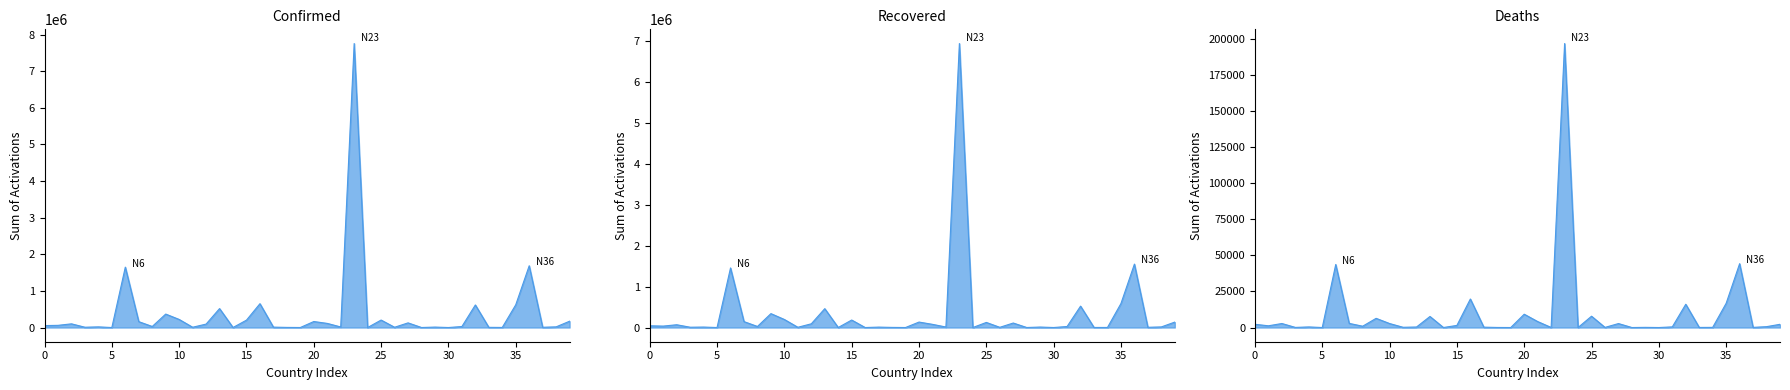

What is the difference between the maximum and second lowest values in the Recovered series?

6949897